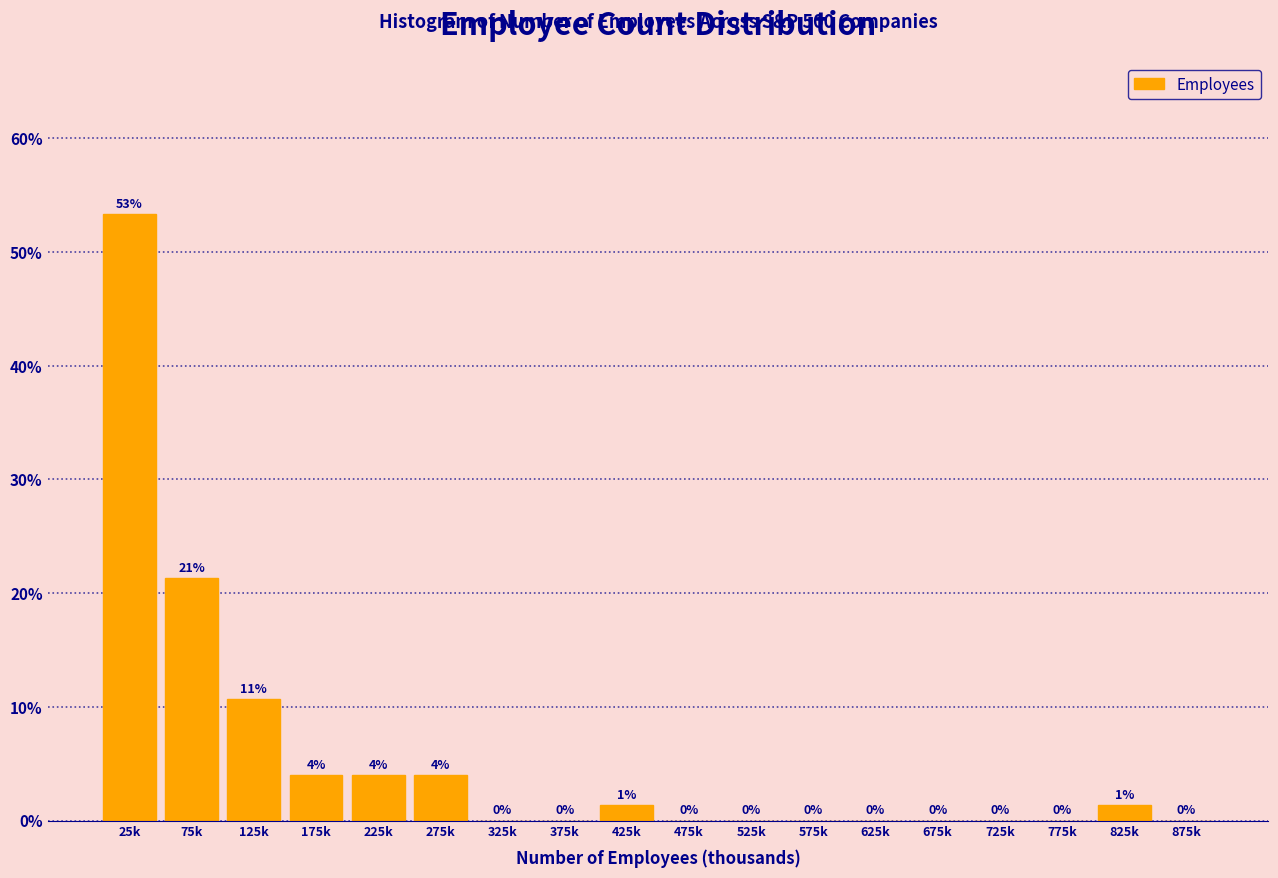

At which label is the value closest to 26?

75k